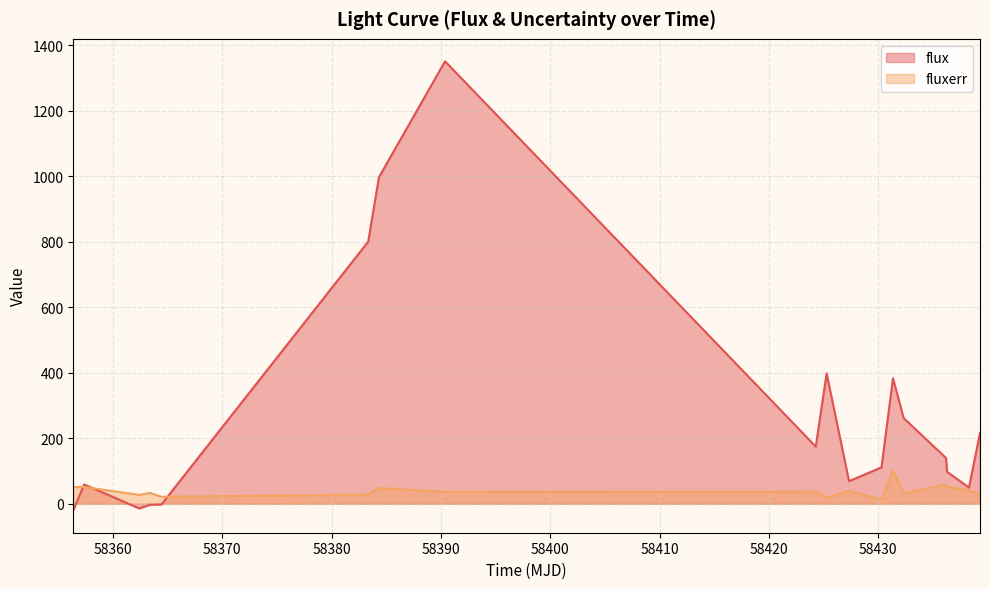

List the series in order of their overall mean, highest first.

flux, fluxerr